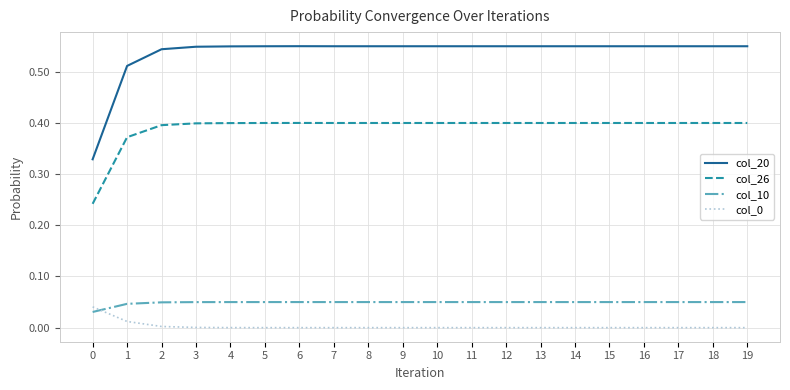

Which series has the widest spread of values?

col_20